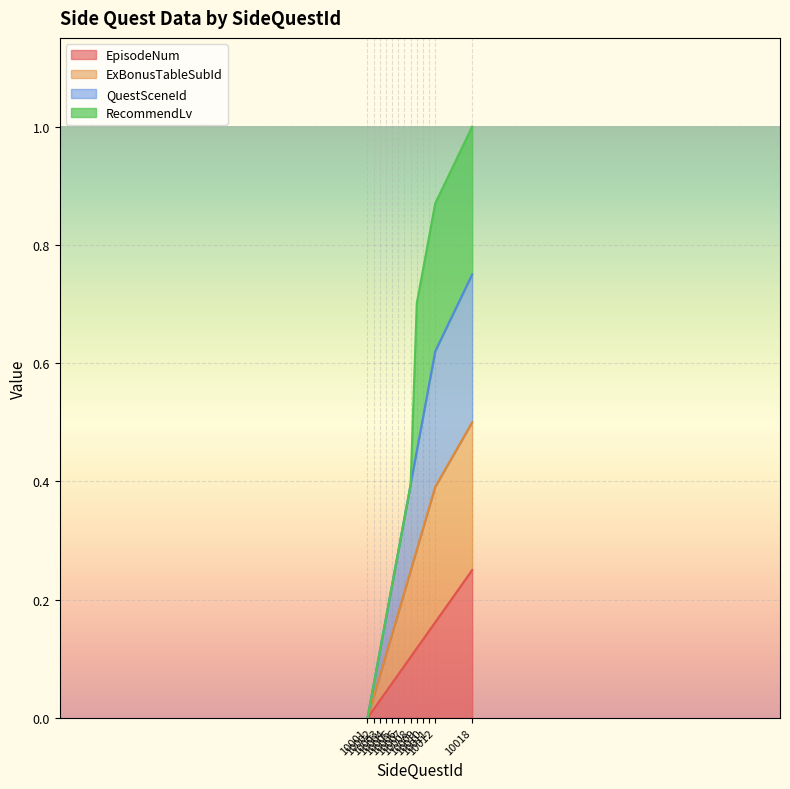

True or false: EpisodeNum has a value of 0.4 at 10018.

False